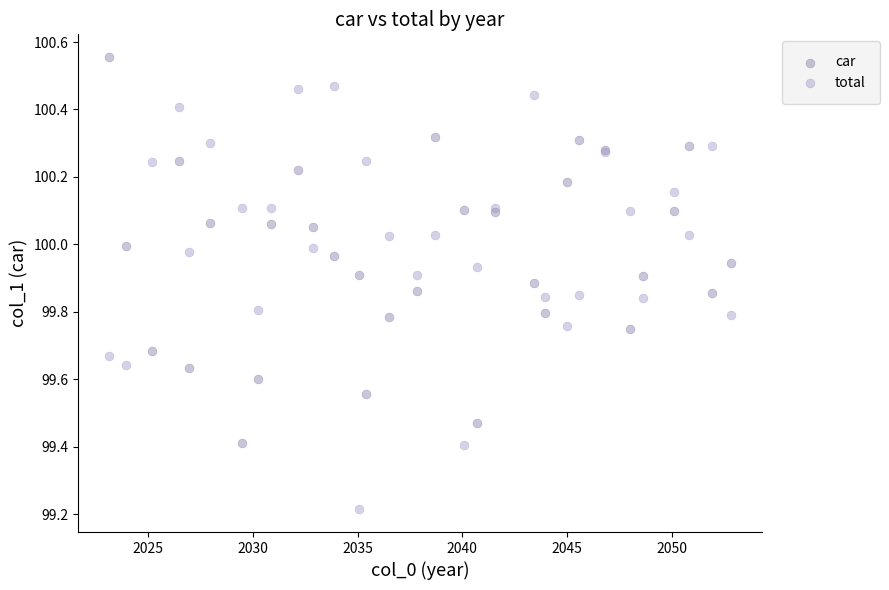

What is the X range (max minus min) for the scatter plot?

29.7